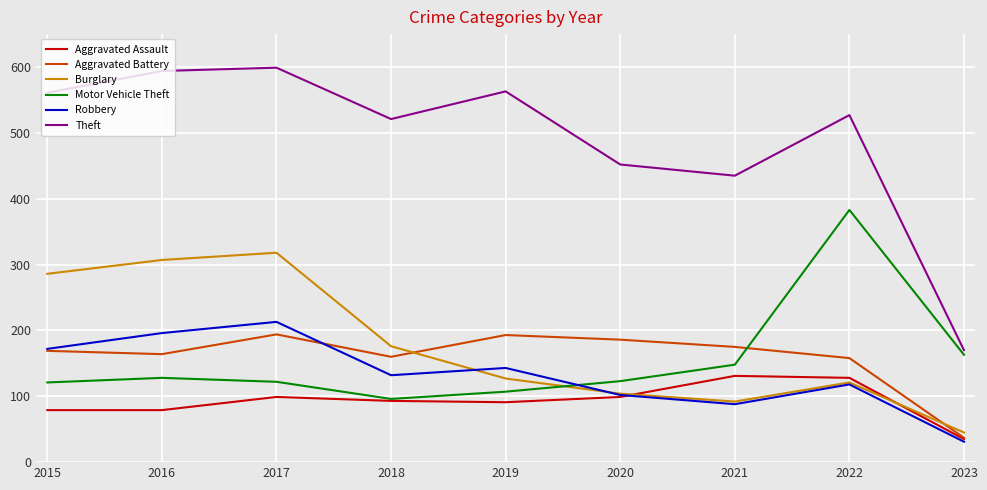

Which series changed the most between 2022 and 2023?

Theft